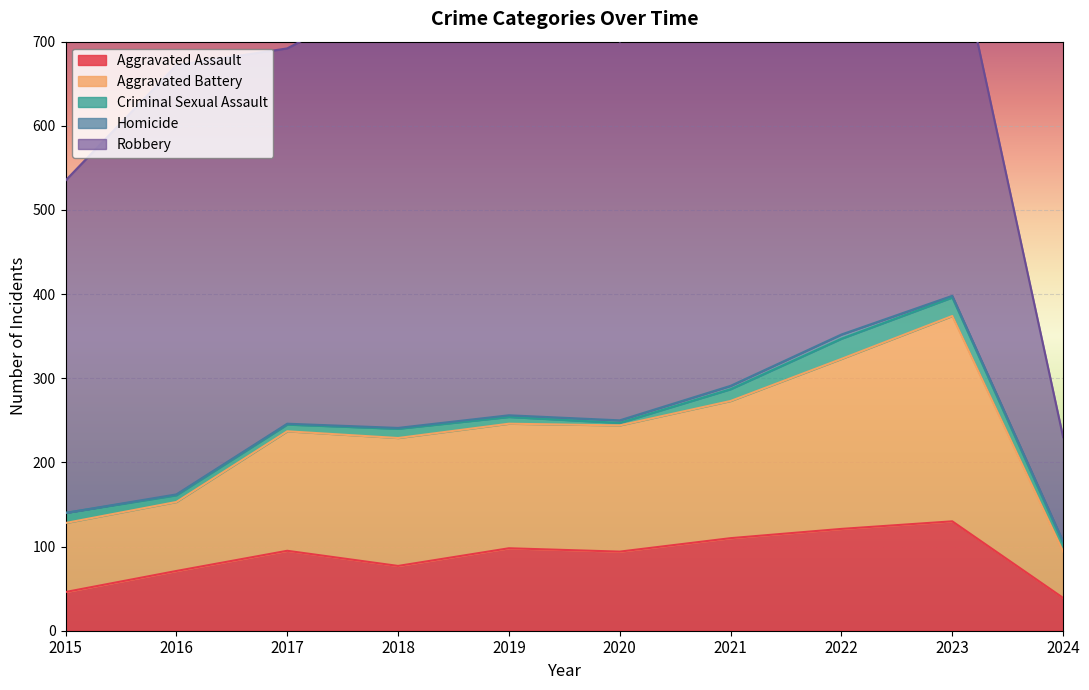

True or false: Homicide and Aggravated Assault intersect in this chart.

False